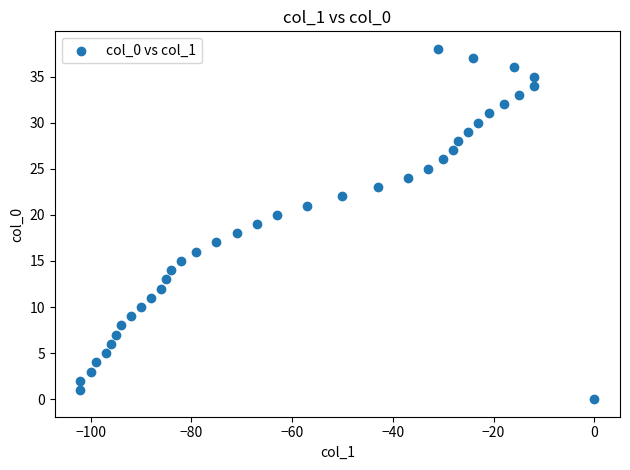

What is the range of X values (max minus min)?

102